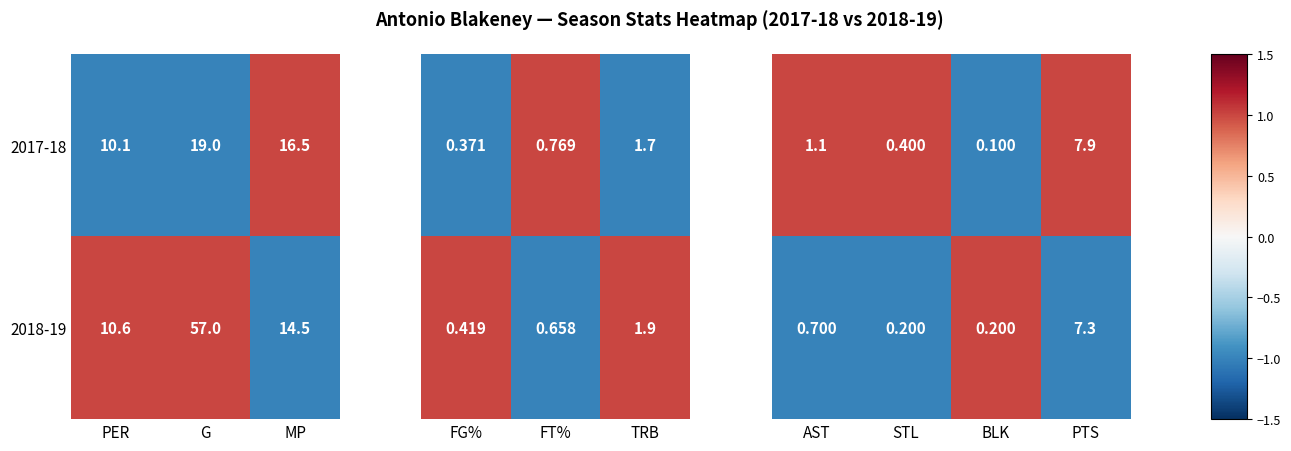

How many data points in 2017-18 are above 16?

2